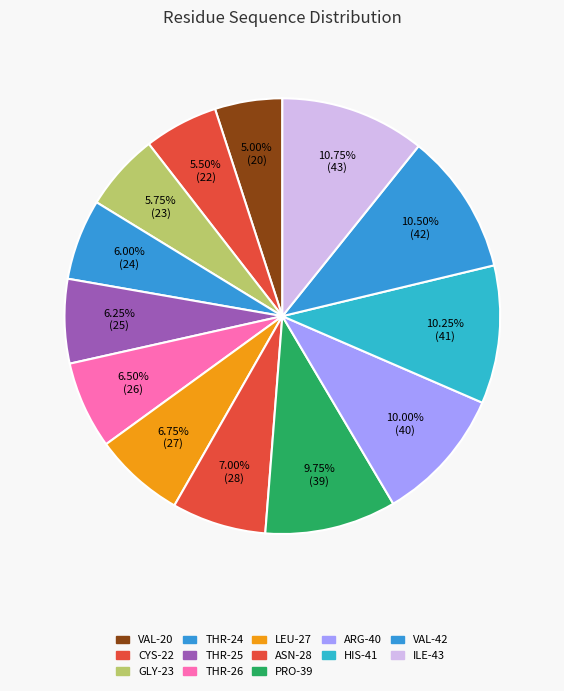

To the nearest percent, what is the combined percentage of THR-26 and ARG-40?

16%